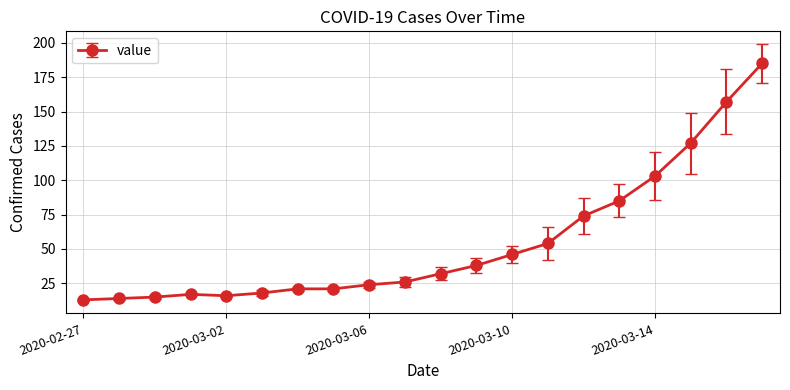

What is the sum of all values?

1086